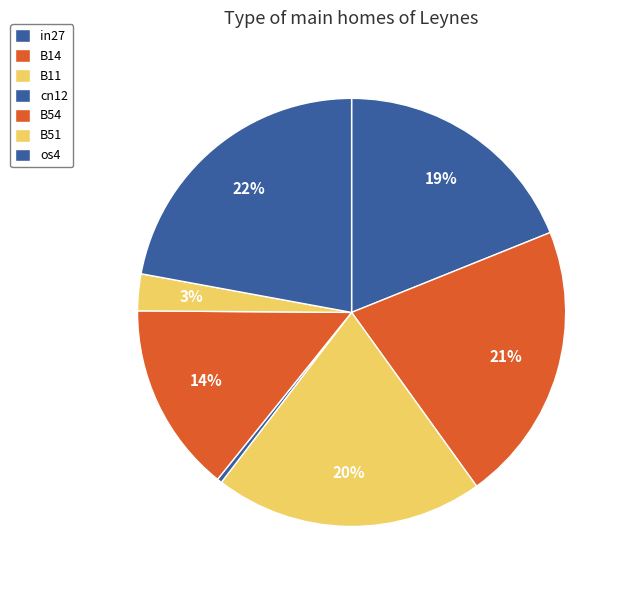

Count the number of slices in the pie.

7